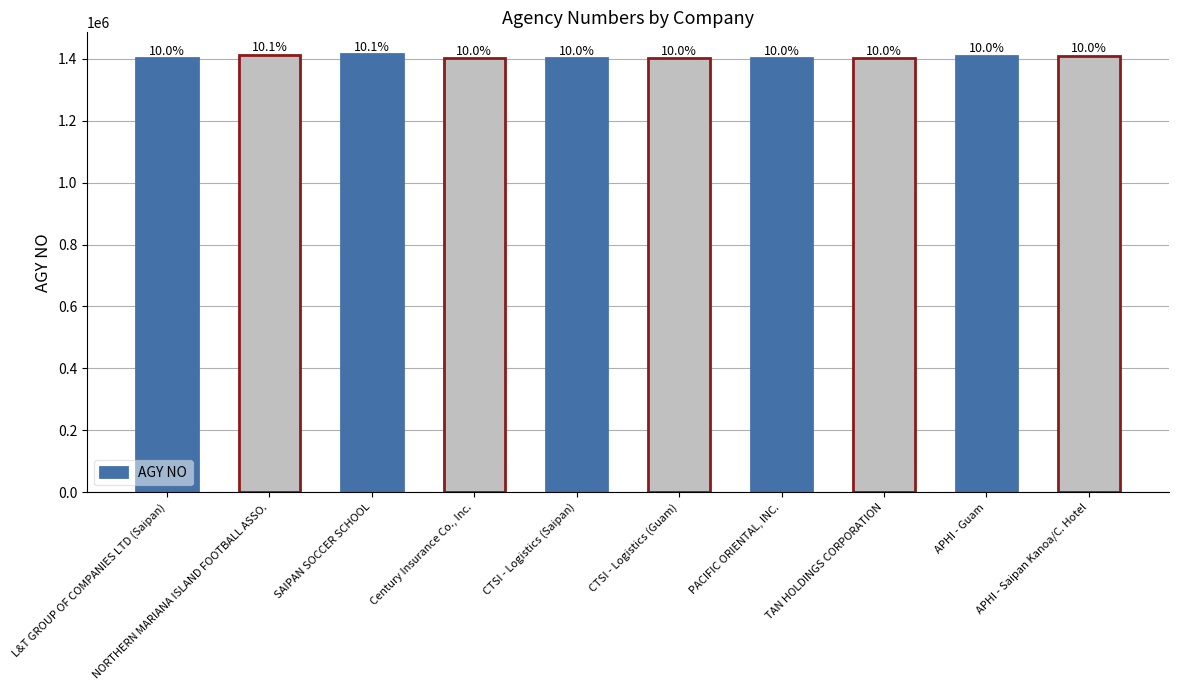

Is it true that the value at Century Insurance Co., Inc. is 897295?

False